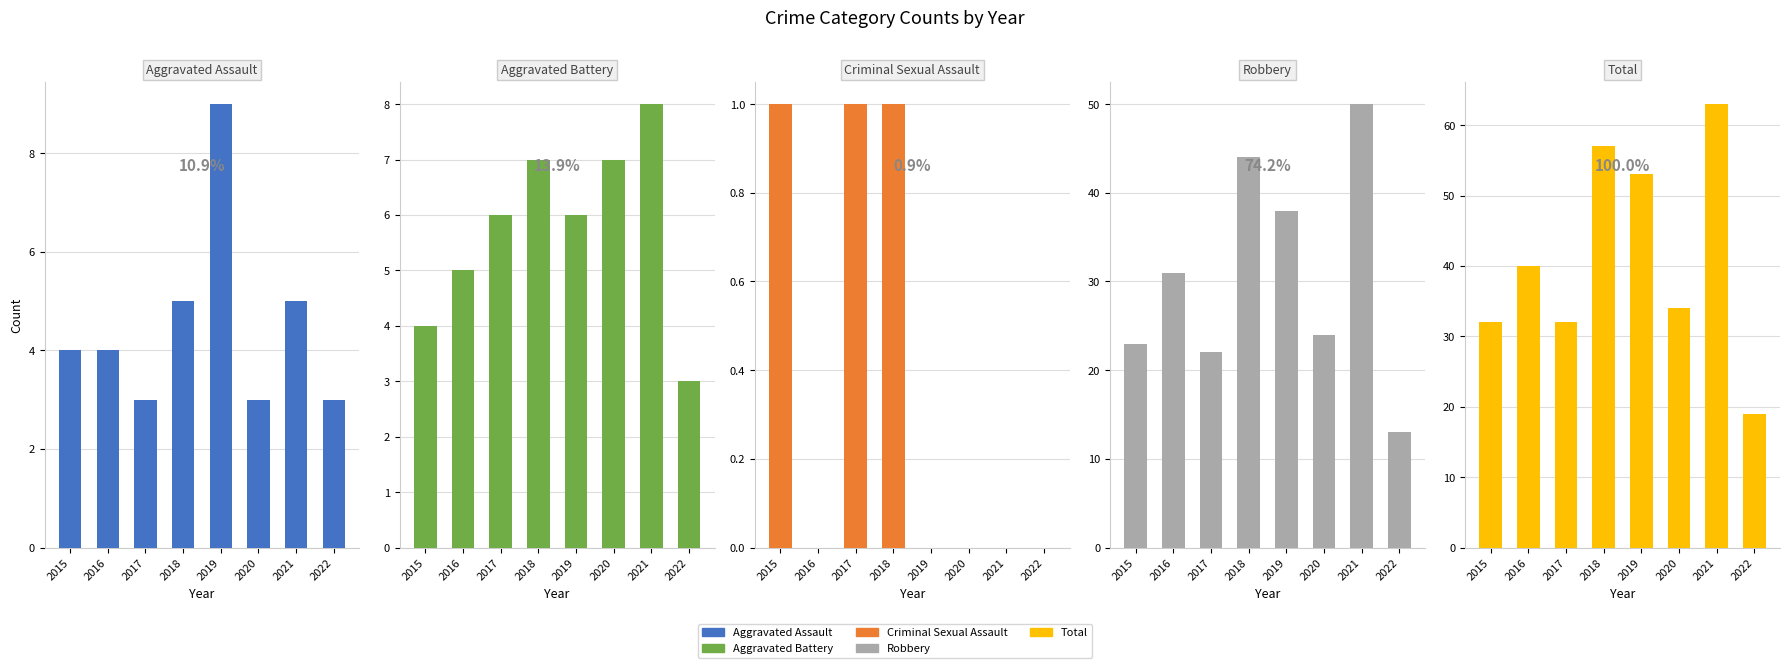

List the labels in order of Robbery value, smallest first.

2022, 2017, 2015, 2020, 2016, 2019, 2018, 2021